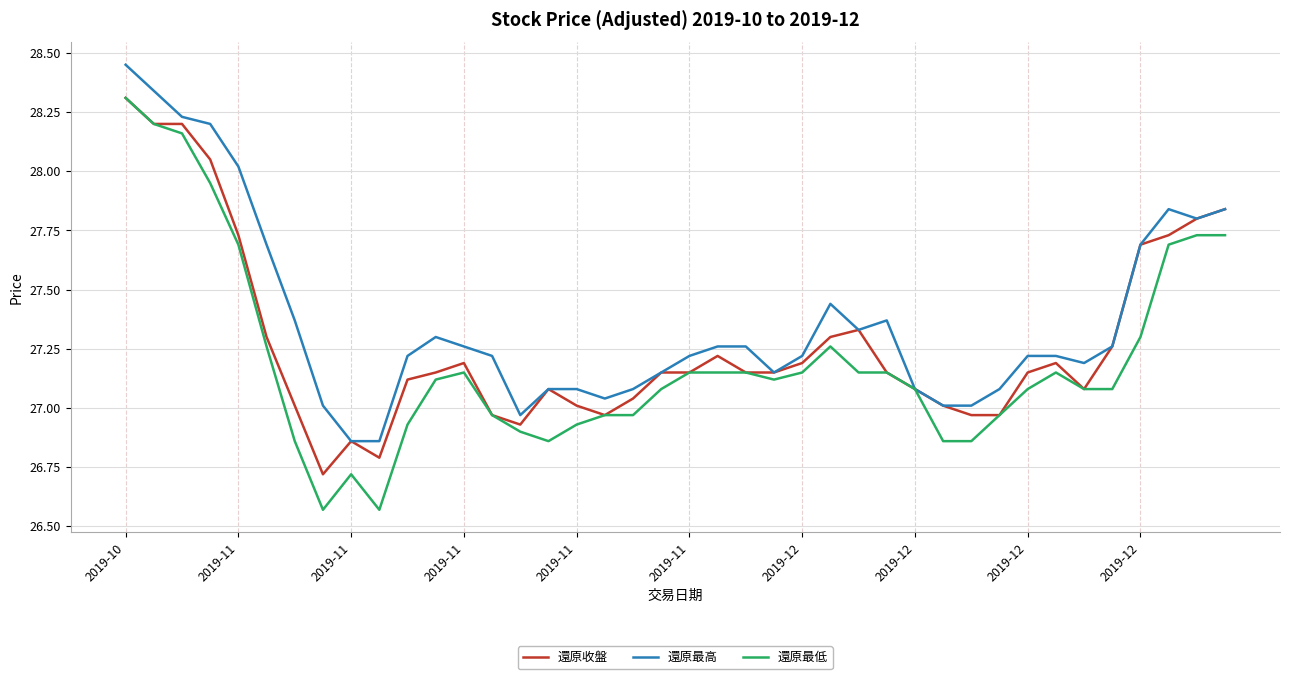

Which series has the largest total across all categories?

還原最高